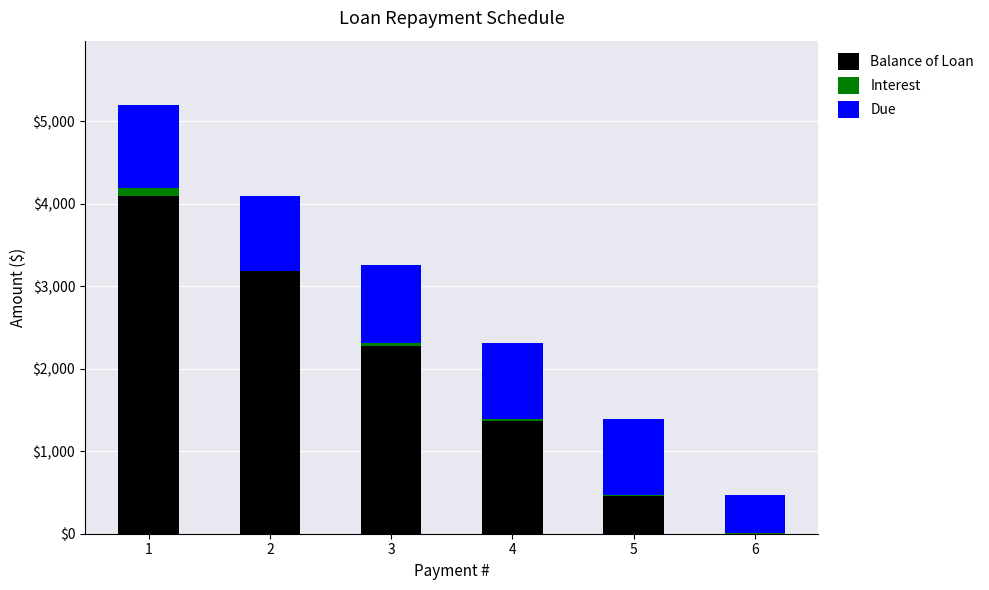

Reading left to right, transcribe the values for Balance of Loan.

1=4090.9	2=3181.8	3=2272.7	4=1363.6	5=454.6	6=0.0